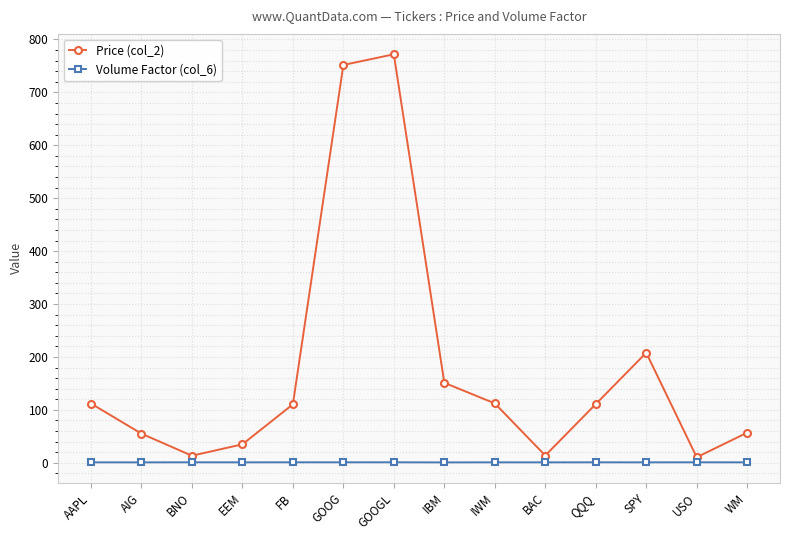

Which category has the highest value across all series?

GOOGL